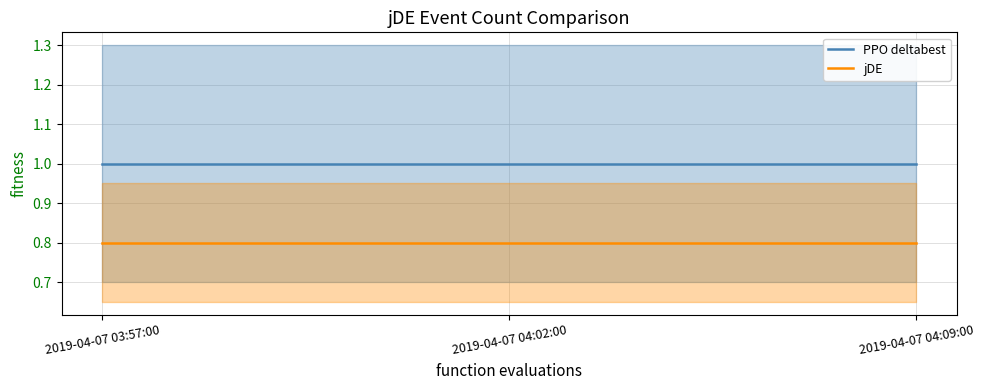

How many categories are shown in the chart?

3